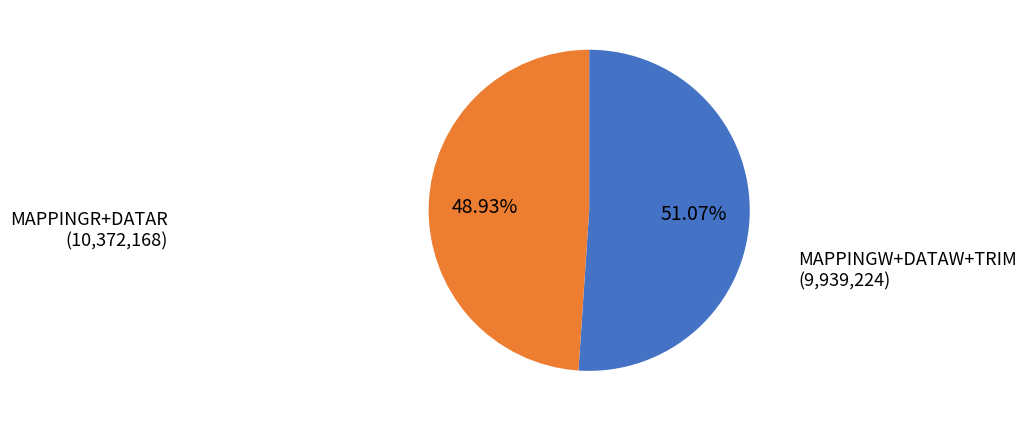

How many slices are in this pie chart?

2